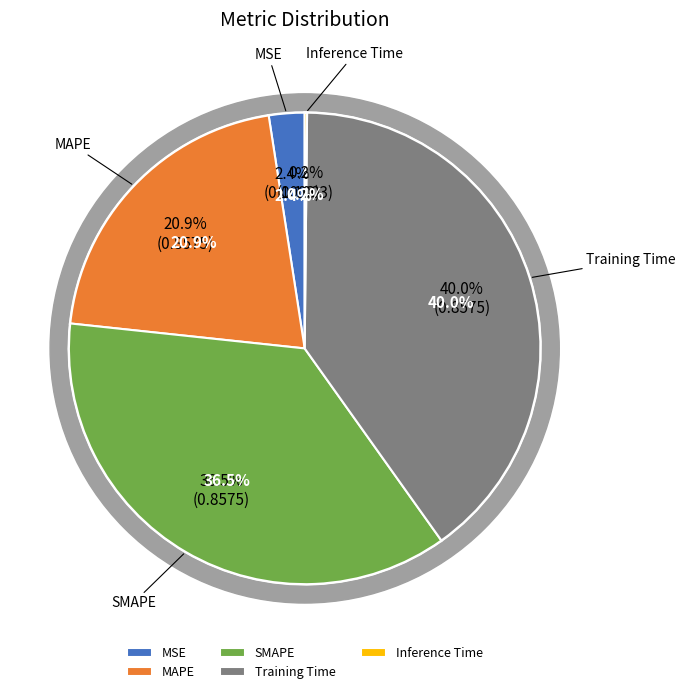

What percentage do Inference Time and SMAPE together represent?

36.7%